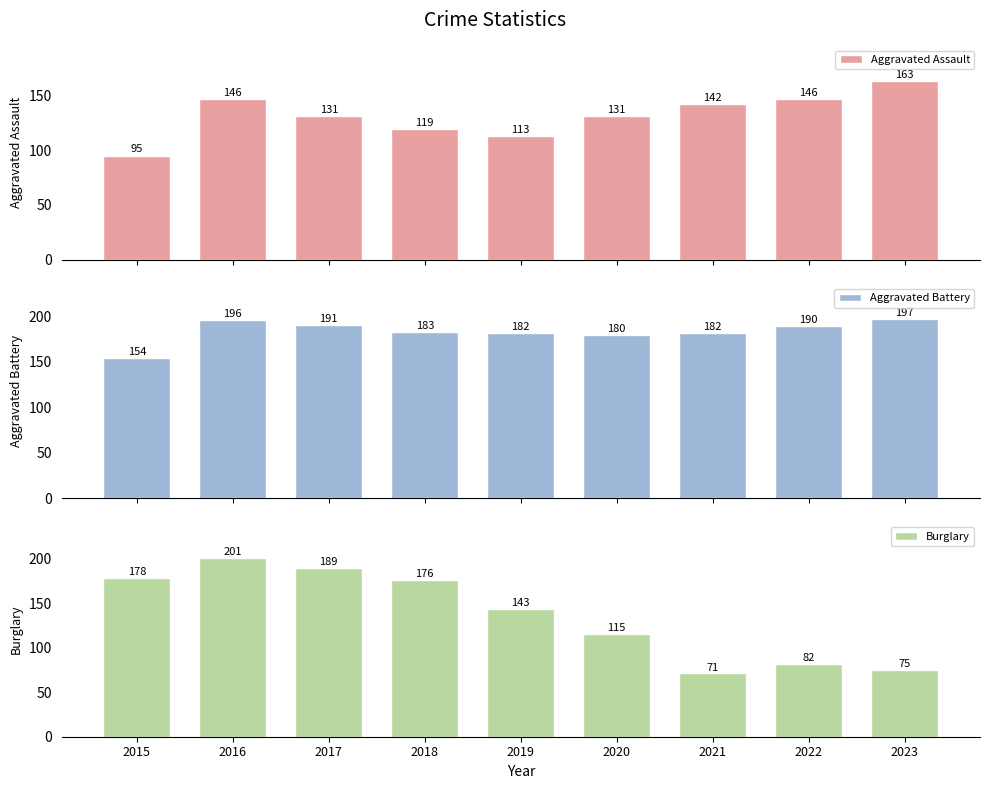

Which category has the highest value in the Aggravated Battery series?

2023